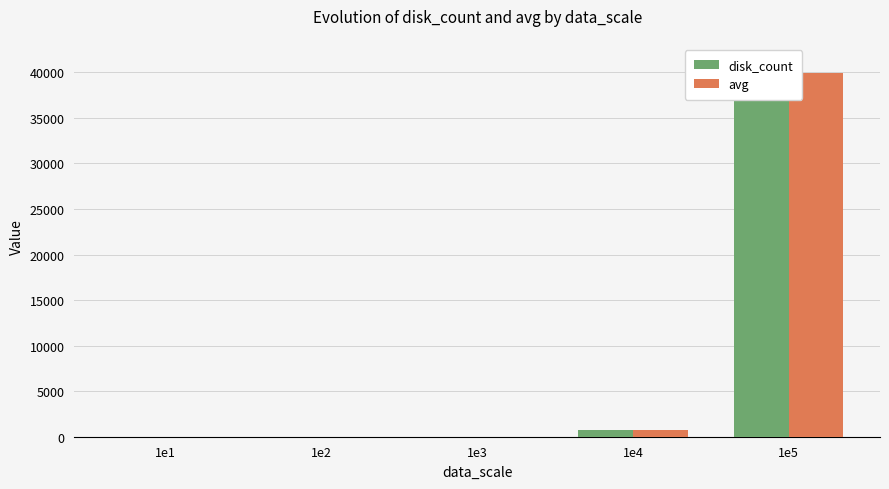

How many bars are there in each group?

2